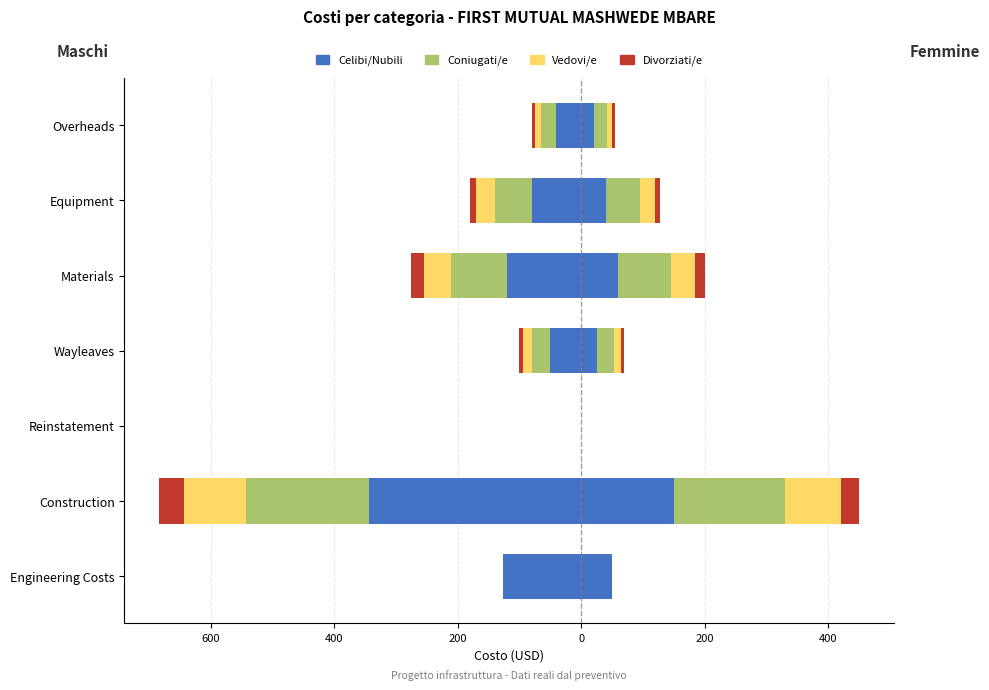

What is the difference between the second highest and second lowest values?

40